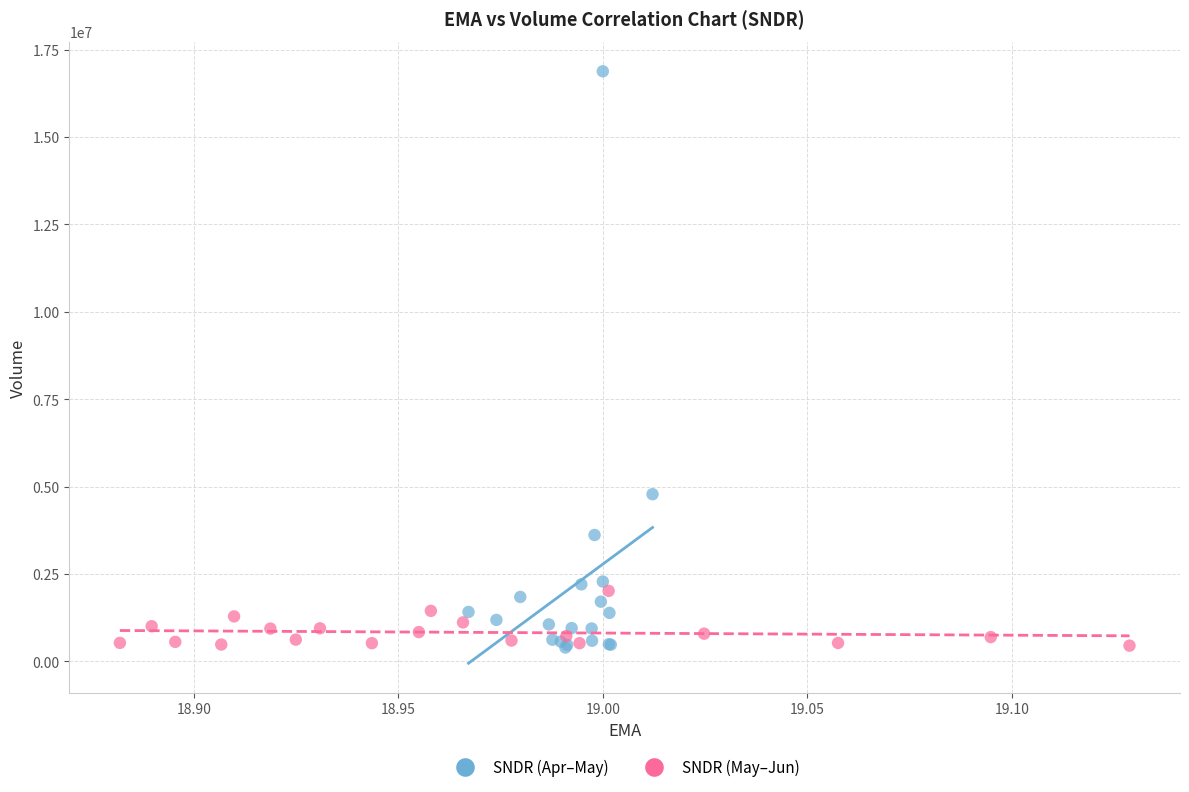

Which series has the widest spread of Y values?

SNDR (Apr–May)